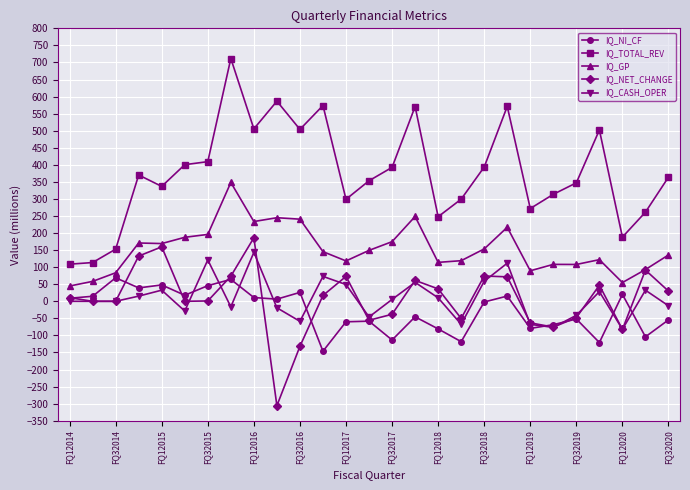

Which series has the largest total across all categories?

IQ_TOTAL_REV